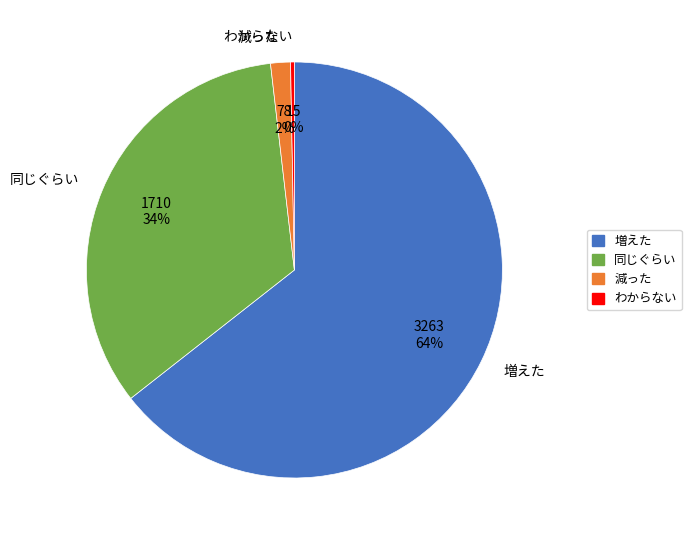

Rank the categories by value from lowest to highest.

わからない, 減った, 同じぐらい, 増えた